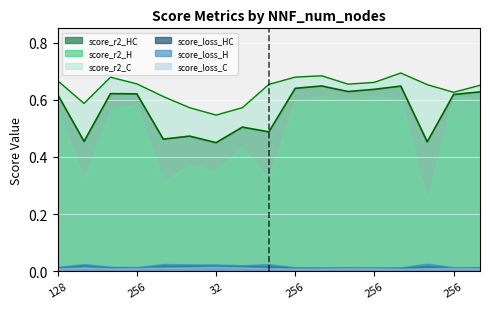

Reading right to left, what are all the values shown in this chart?

score_r2_HC: 0.6	0.6	0.5	0.6	0.6	0.6	0.6	0.6	0.5	0.5	0.5	0.5	0.5	0.6	0.6	0.5	0.6
score_r2_H: 0.6	0.6	0.3	0.6	0.6	0.6	0.6	0.6	0.3	0.4	0.4	0.4	0.3	0.6	0.6	0.3	0.6
score_r2_C: 0.7	0.6	0.7	0.7	0.7	0.7	0.7	0.7	0.7	0.6	0.5	0.6	0.6	0.7	0.7	0.6	0.7
score_loss_HC: 0.0	0.0	0.0	0.0	0.0	0.0	0.0	0.0	0.0	0.0	0.0	0.0	0.0	0.0	0.0	0.0	0.0
score_loss_H: 0.0	0.0	0.0	0.0	0.0	0.0	0.0	0.0	0.0	0.0	0.0	0.0	0.0	0.0	0.0	0.0	0.0
score_loss_C: 0.0	0.0	0.0	0.0	0.0	0.0	0.0	0.0	0.0	0.0	0.0	0.0	0.0	0.0	0.0	0.0	0.0